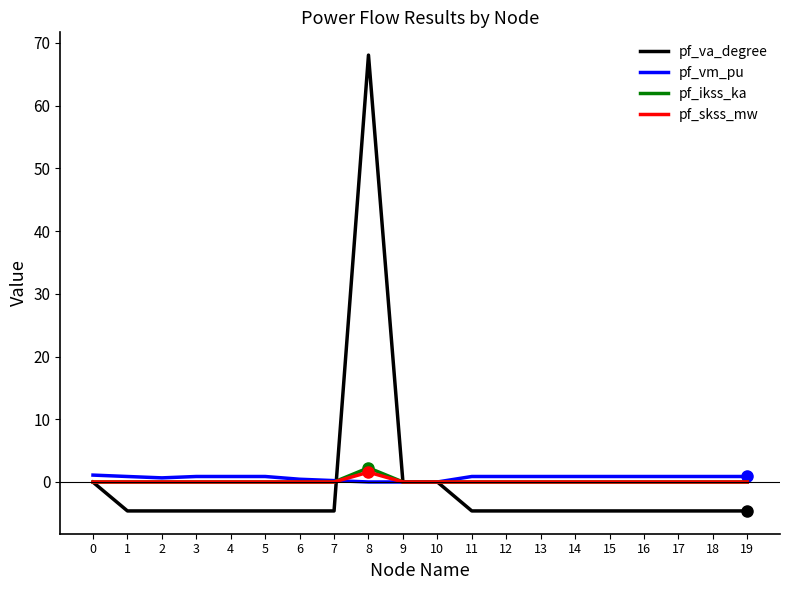

What are all the series names shown in the legend?

pf_va_degree, pf_vm_pu, pf_ikss_ka, pf_skss_mw